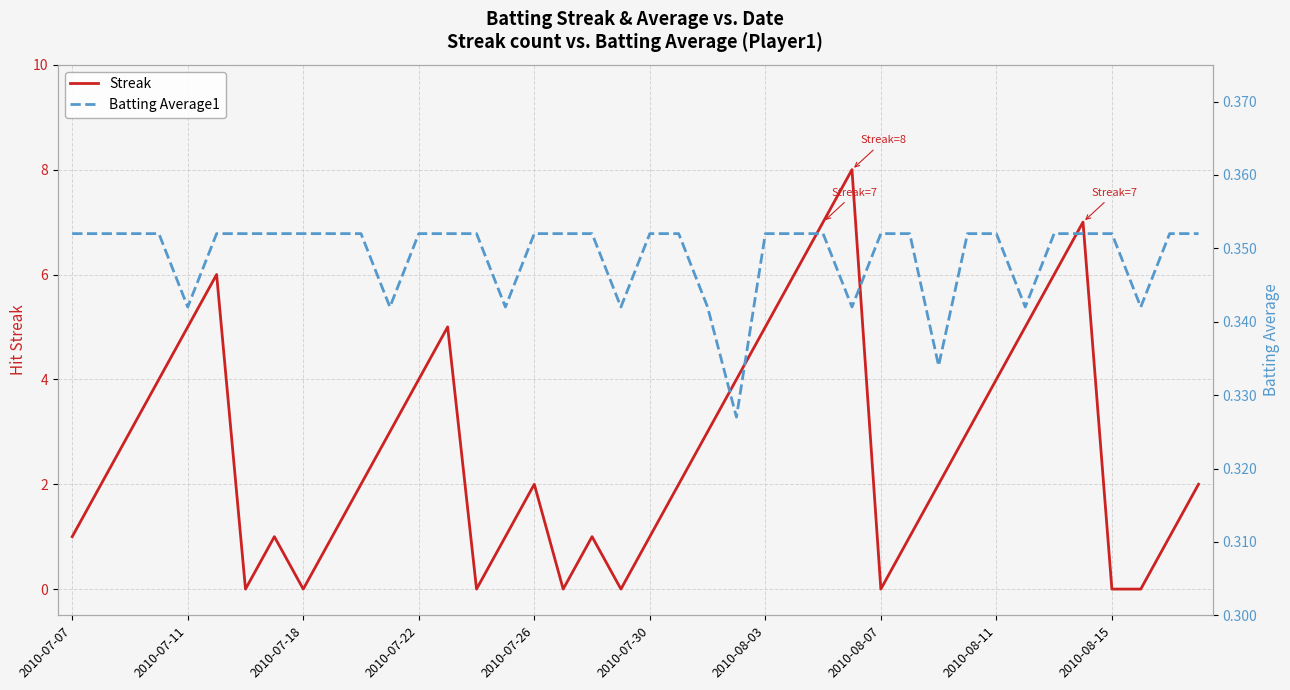

What is the average value of the Streak series?

2.7